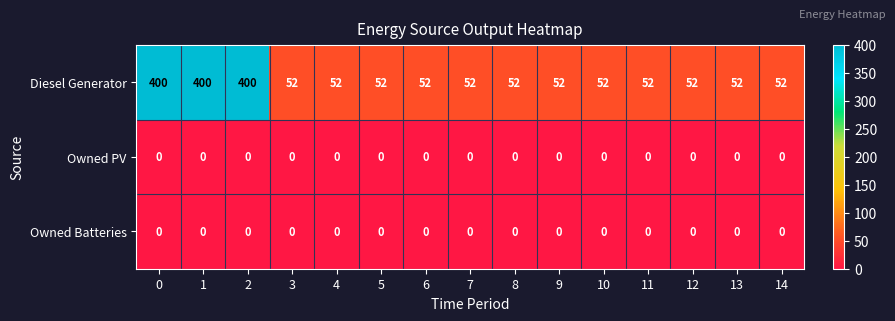

Which series has the largest total across all categories?

Diesel Generator